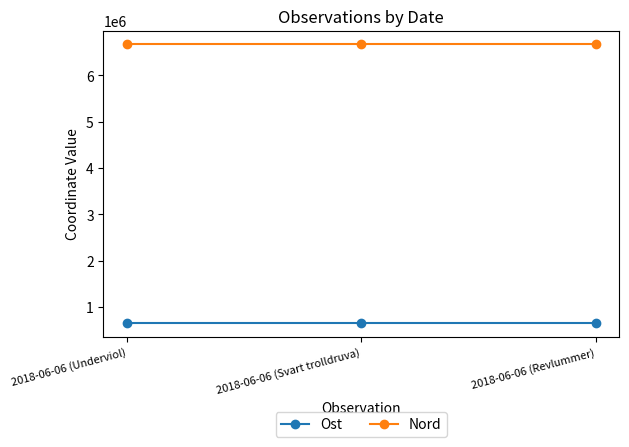

What is the average value of the Nord series?

6669748.9